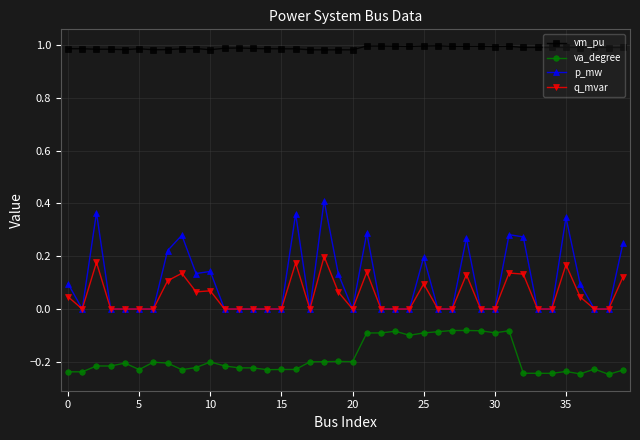

Which series has the widest spread of values?

p_mw